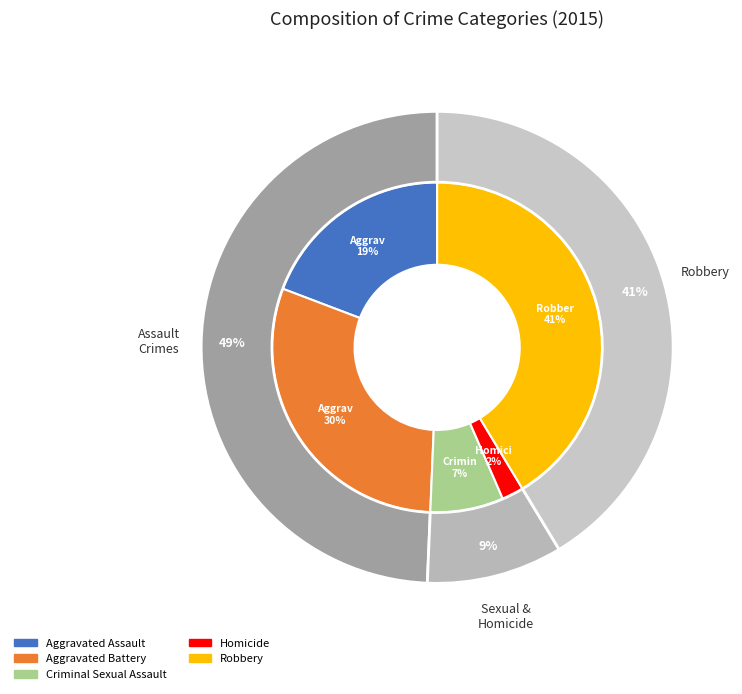

Does Aggravated Battery represent more than half of the total?

No